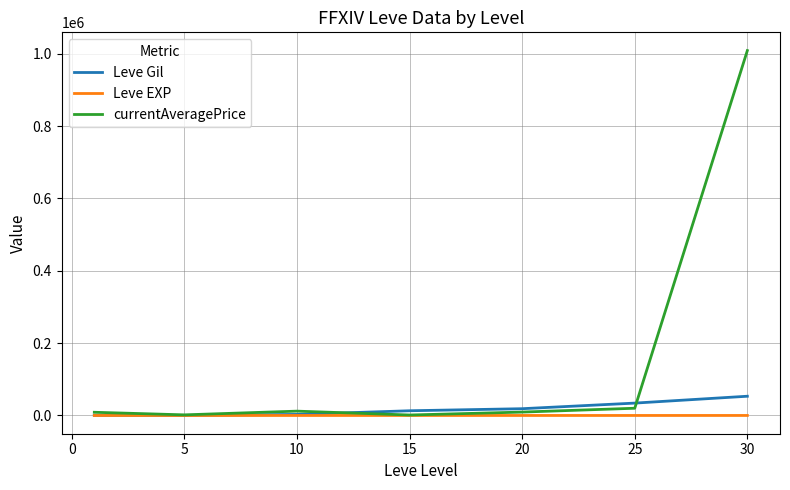

What is the maximum value for currentAveragePrice?

1008750.0